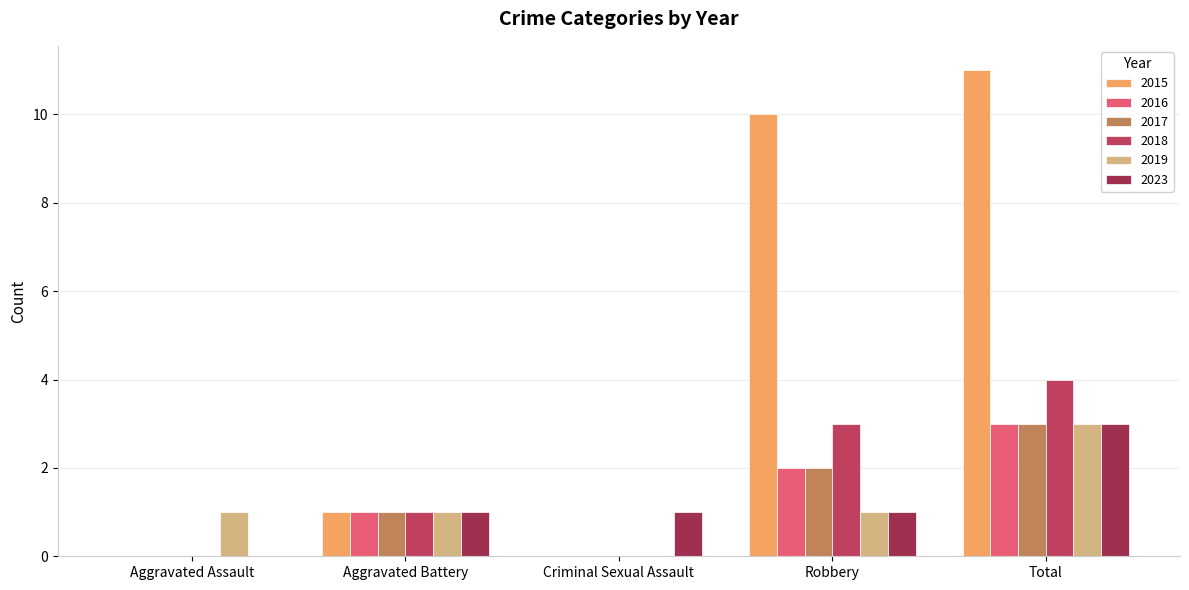

What are all the series names shown in the legend?

2015, 2016, 2017, 2018, 2019, 2023